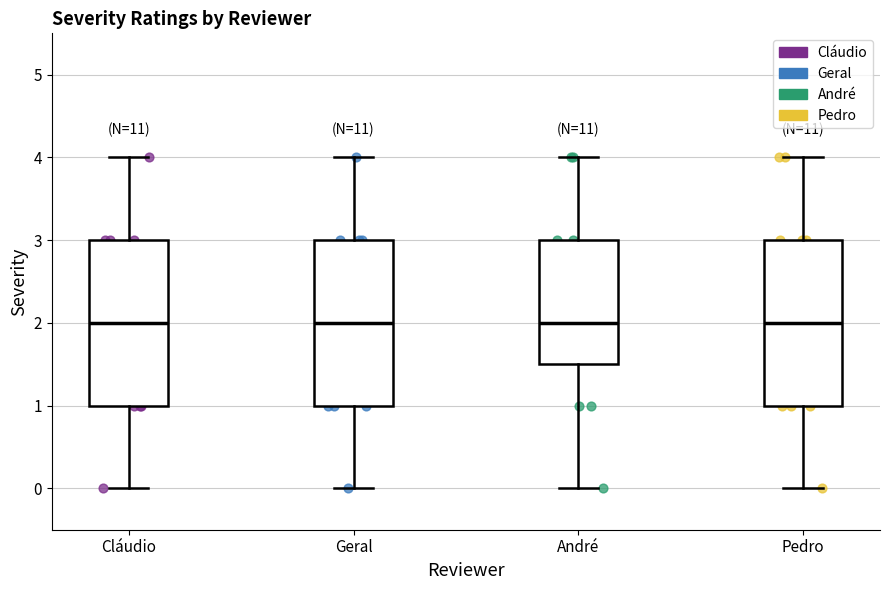

Reading left to right, transcribe this box plot: for each box, give where its median line is, the range the box spans, and where its two whiskers end, as read against the y-axis. The values are not printed on the chart, so give them approximately, as read against the axis.

Cláudio: median 2.0, box 1.0 to 3.0, whiskers 0.0 to 4.0
Geral: median 2.0, box 1.0 to 3.0, whiskers 0.0 to 4.0
André: median 2.0, box 1.5 to 3.0, whiskers 0.0 to 4.0
Pedro: median 2.0, box 1.0 to 3.0, whiskers 0.0 to 4.0